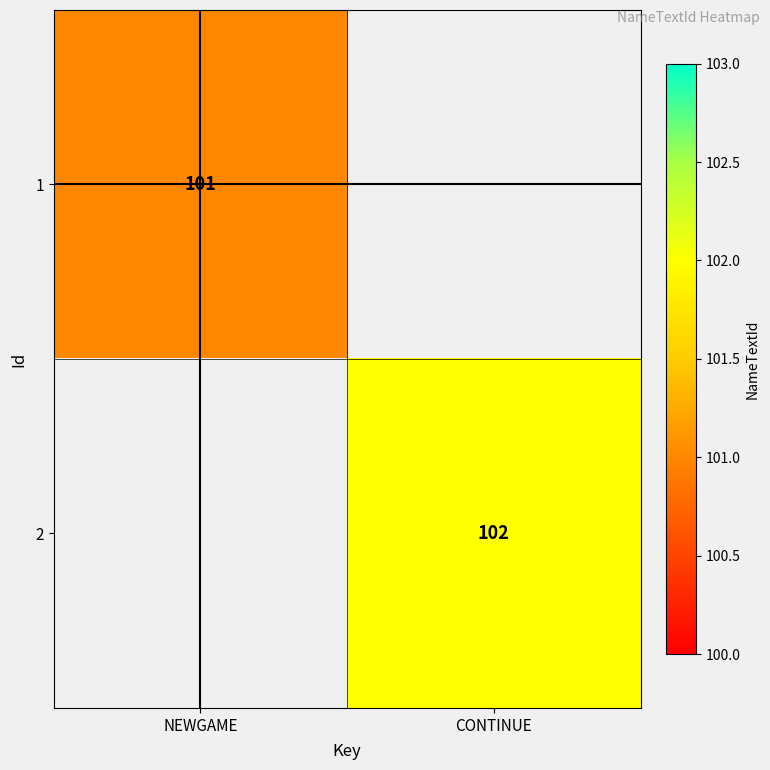

Is it true that 1 equals 174 at NEWGAME?

False